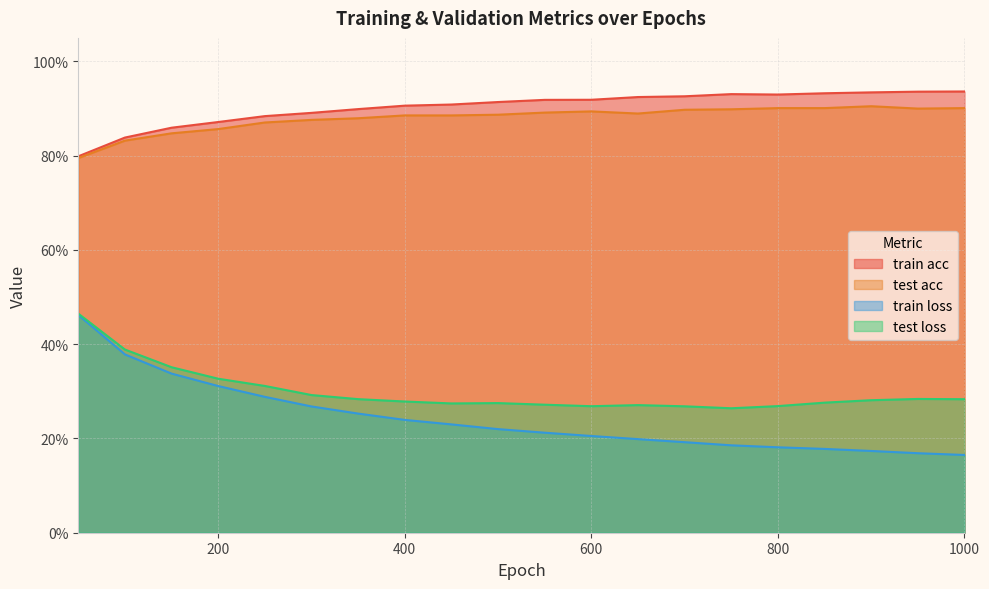

What is the difference between the maximum and minimum values in the train loss series?

0.3